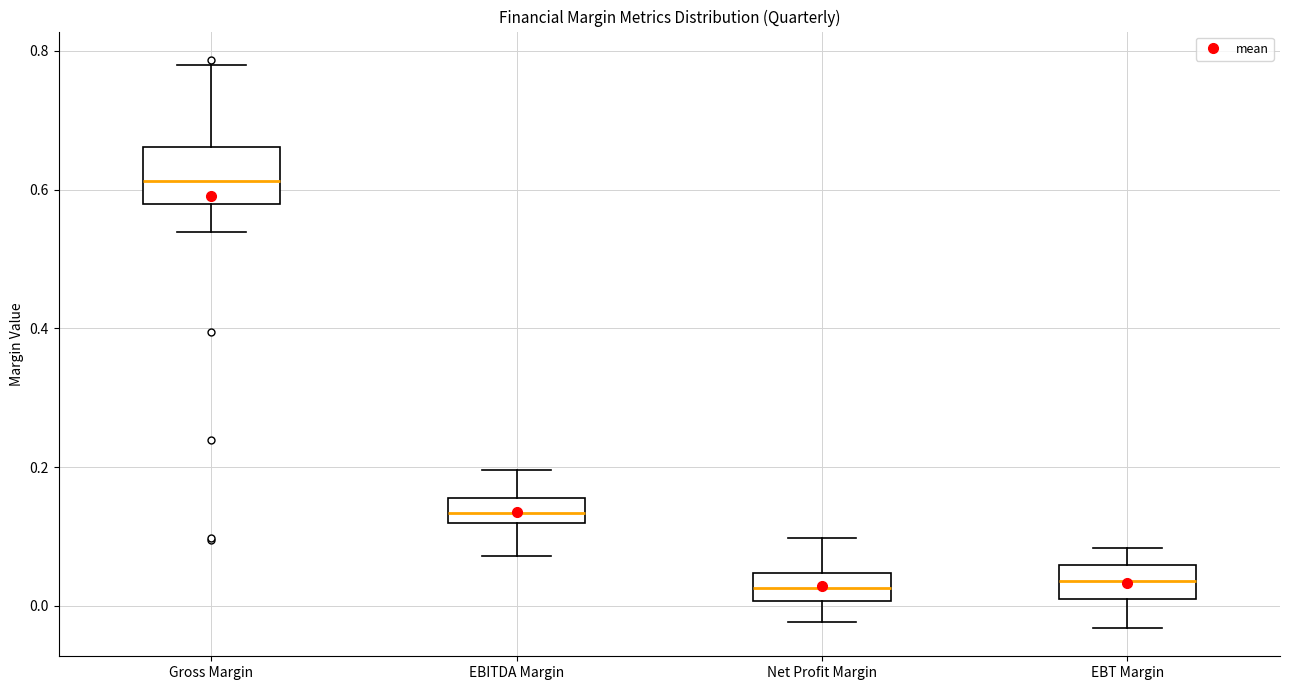

Which box has the highest median line?

Gross Margin